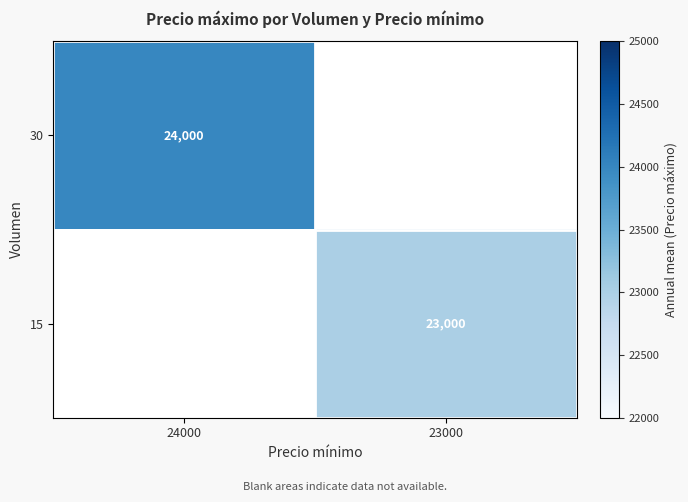

Is it true that 15 equals 34629 at 23000?

False